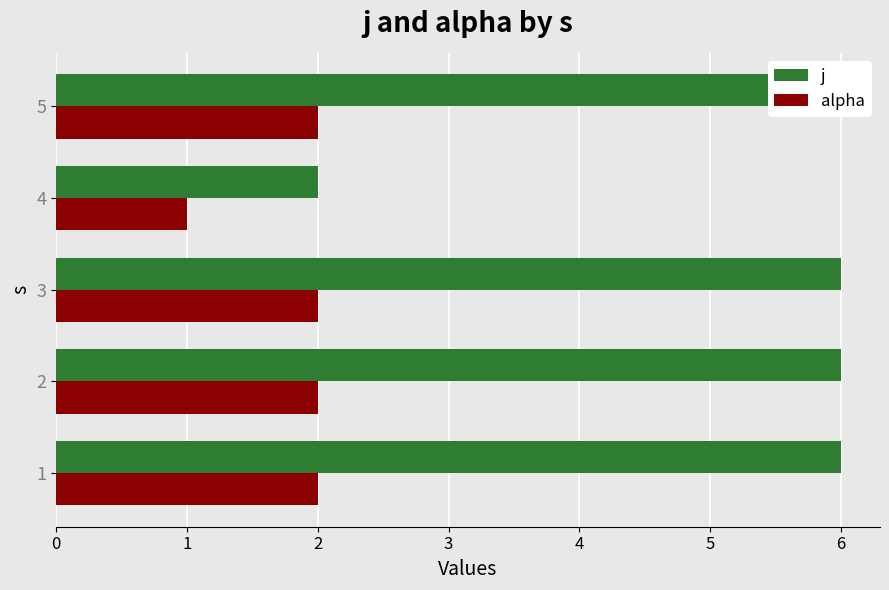

Read the alpha value at 2.

2